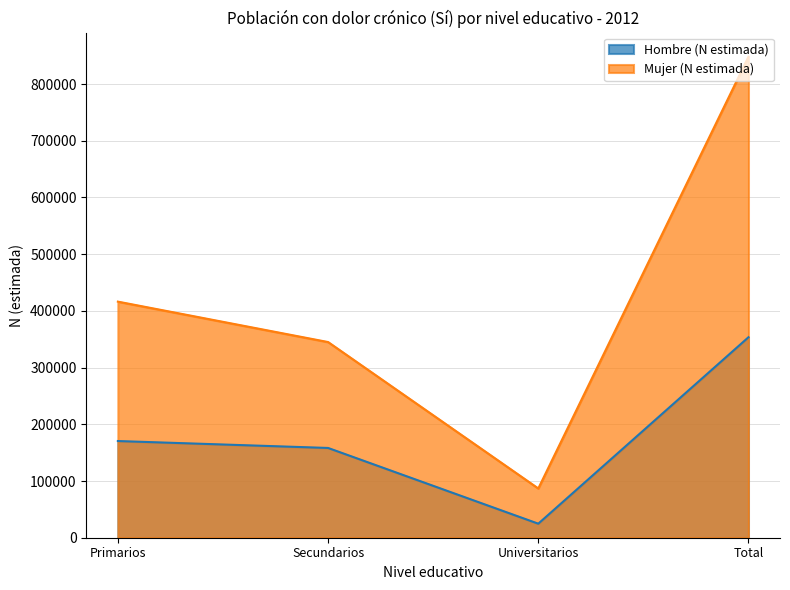

Which series has the largest total across all categories?

Mujer (N estimada)